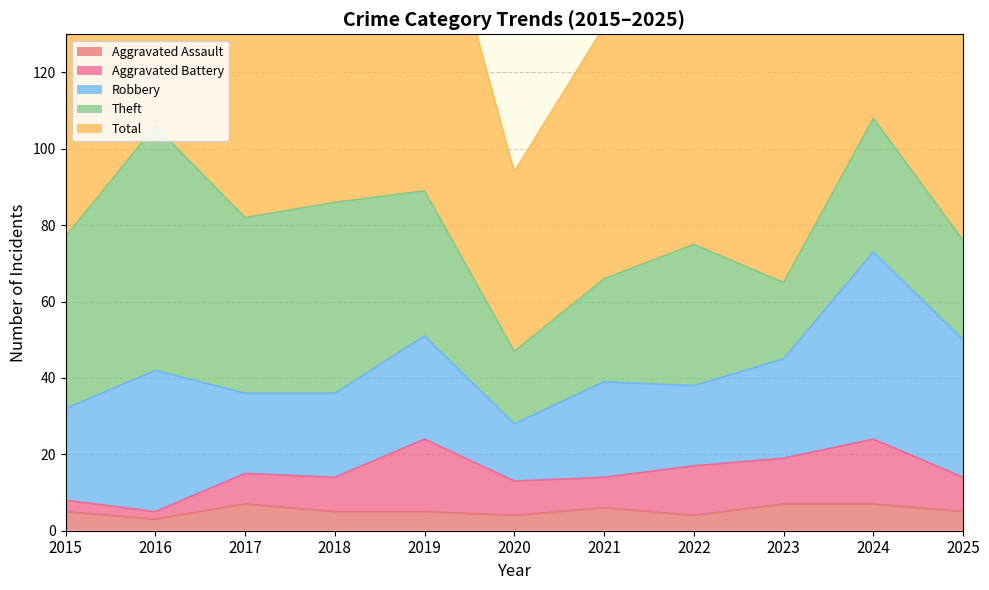

At which category does Aggravated Assault reach its first local peak?

2017